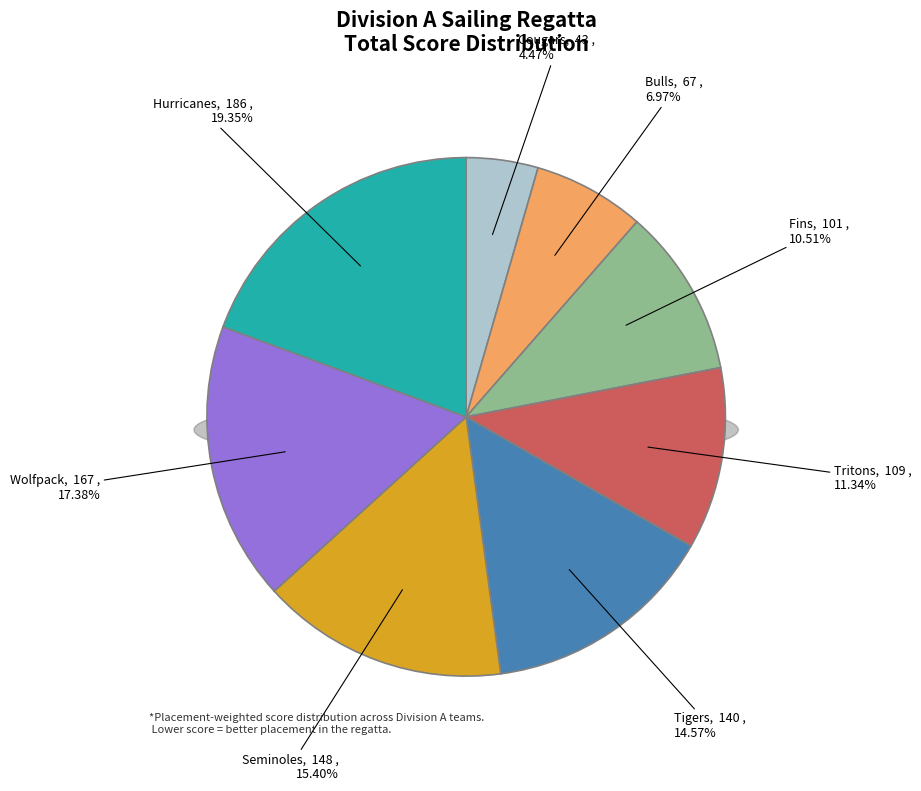

To the nearest percent, what percentage of the pie is Hurricanes?

19%